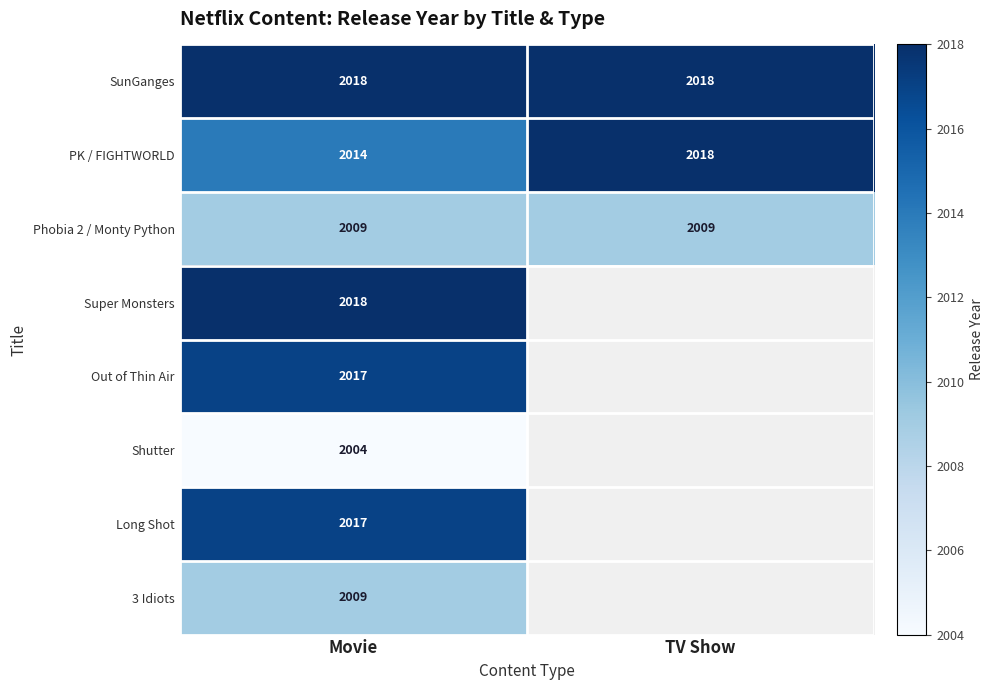

What is the total value across all series at Movie?

16106